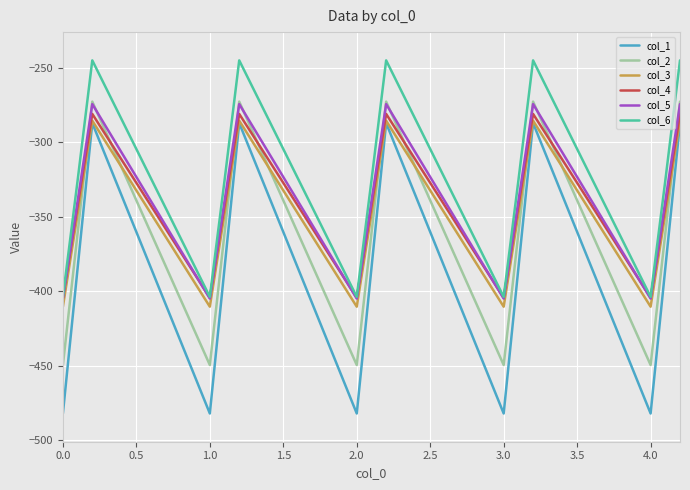

Count the number of categories in the chart.

15